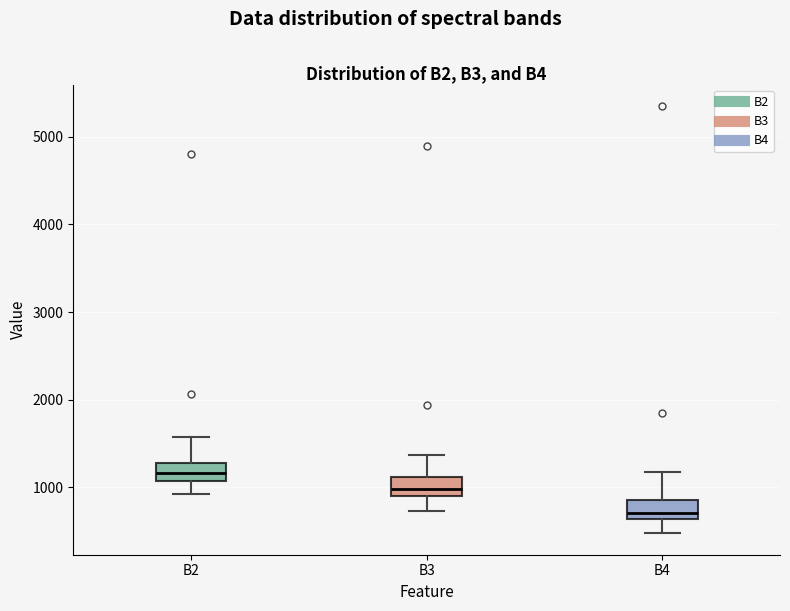

Reading left to right, read every box against the y-axis: the position of its median line, the range the box covers, and the ends of its whiskers. The values are not printed on the chart, so give them approximately, as read against the axis.

B2: median 1200, box 1100 to 1300, whiskers 900 to 1600
B3: median 1000, box 900 to 1100, whiskers 700 to 1400
B4: median 700, box 600 to 900, whiskers 500 to 1200